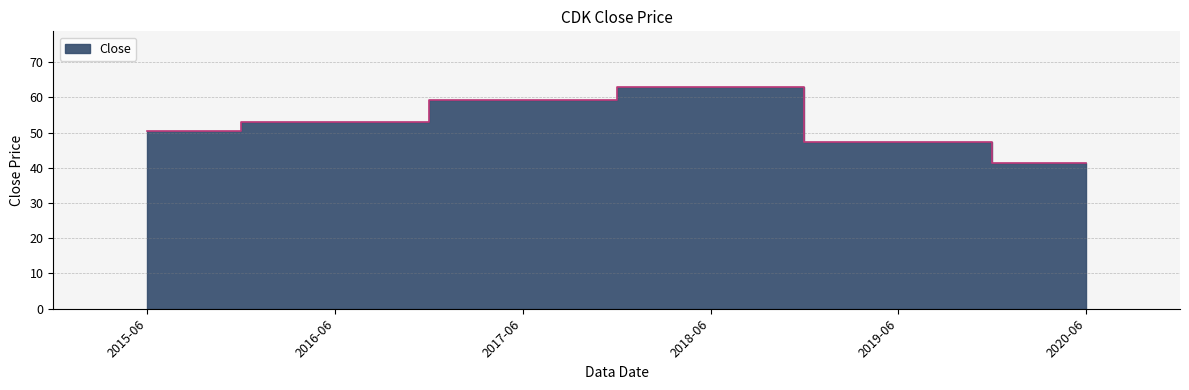

What is the approximate value at 2017-06?

59.3